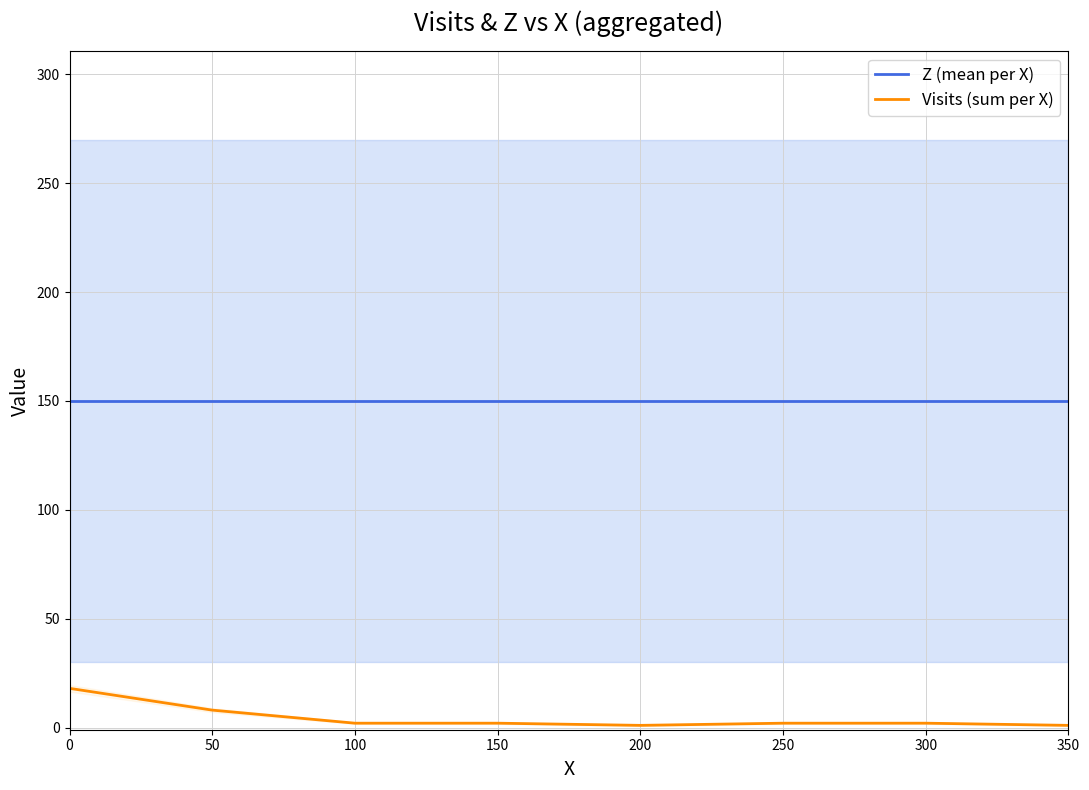

What is the value of the Visits (sum per X) point at the 4th from the left?

2